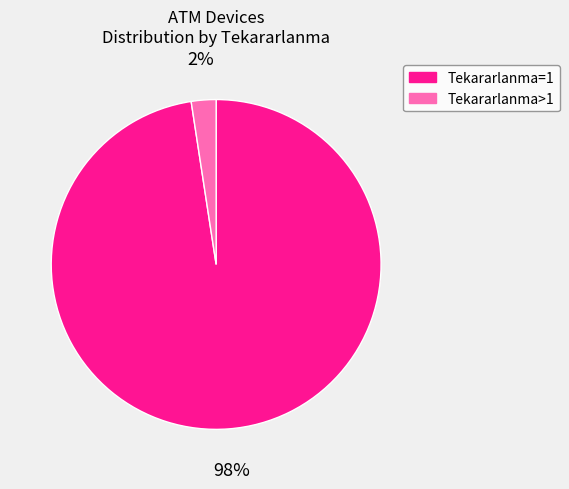

Does any single category account for the majority?

Yes